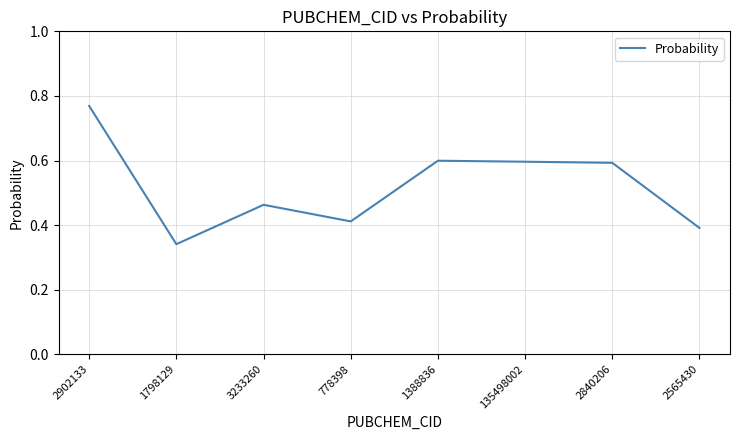

What position from the left is 2840206?

7